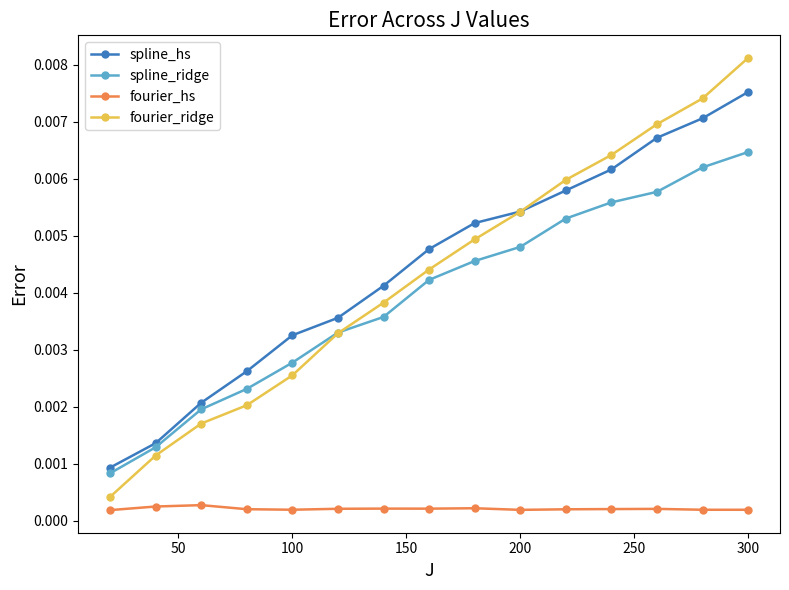

At how many categories does at least one series exceed 0?

15